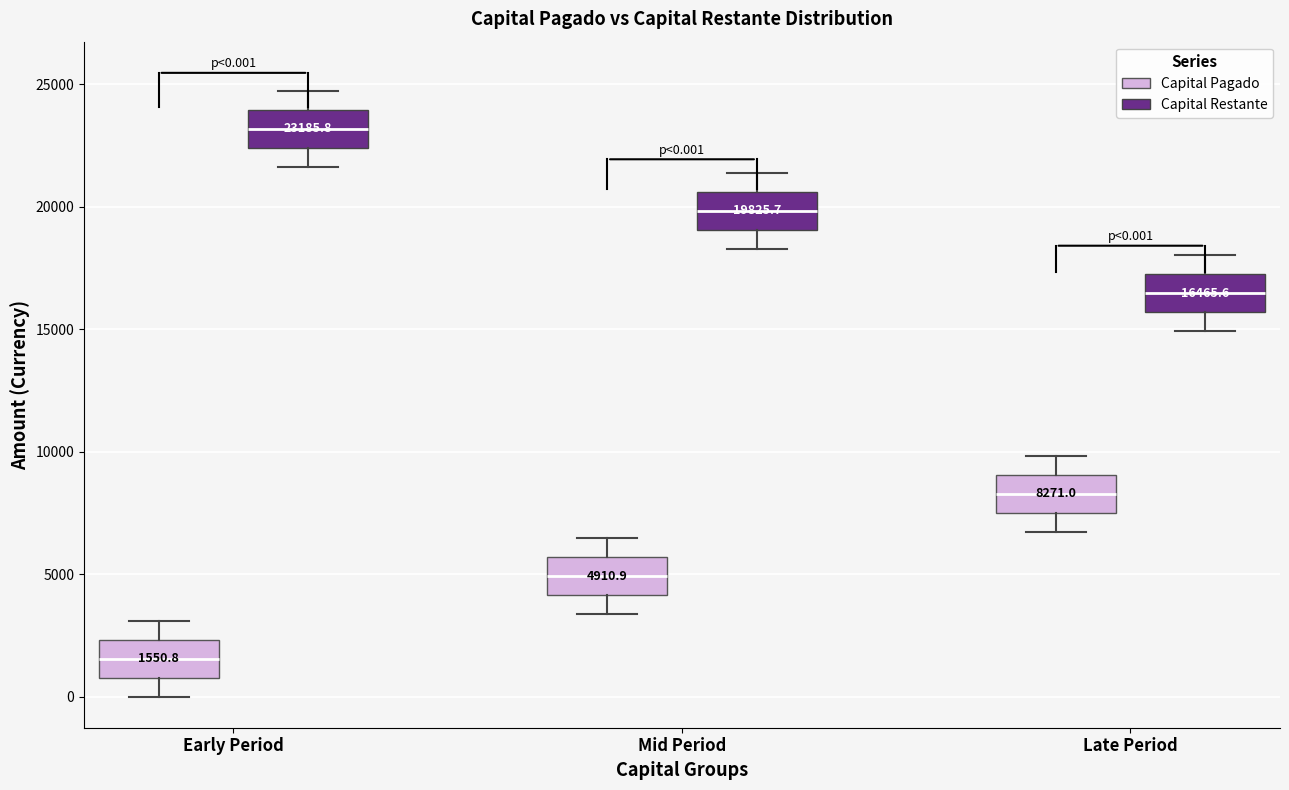

Which box's median line is the lowest?

Early Period (Capital Pagado)